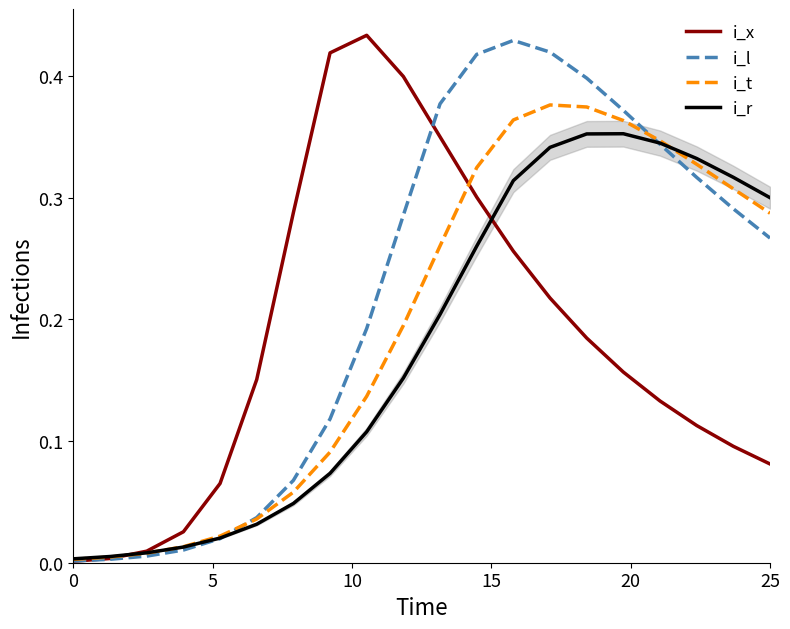

How many lines are shown in the chart?

4